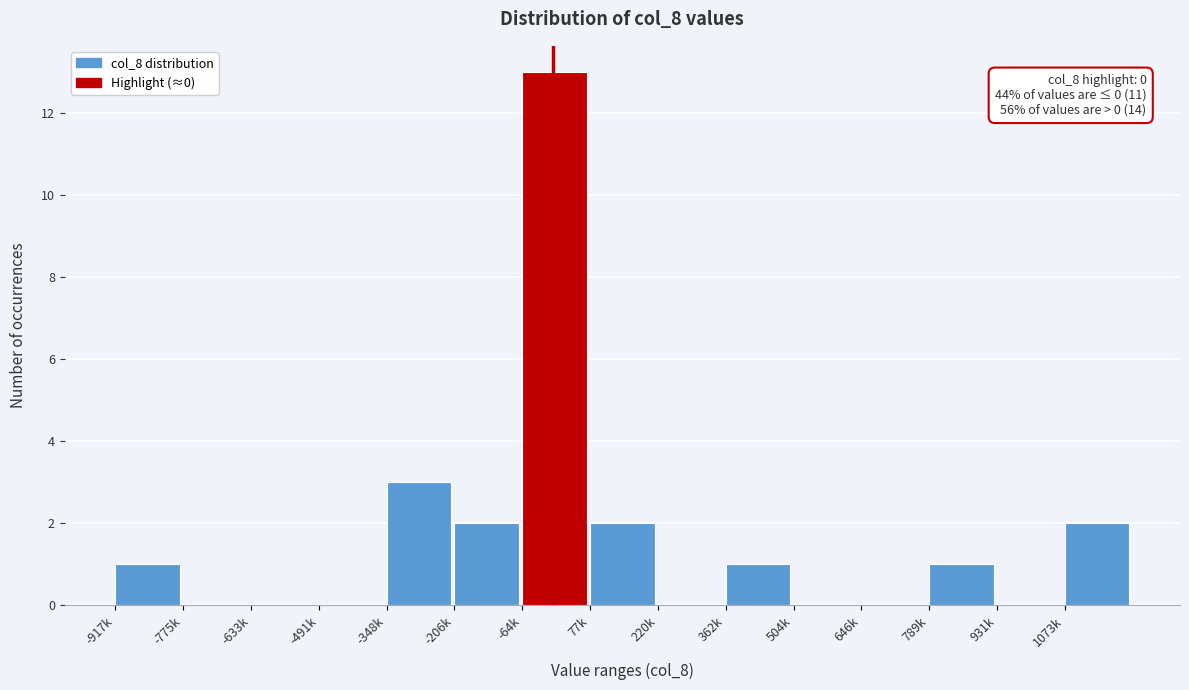

Reading right to left, transcribe all the data shown in this chart.

1073k=2	931k=0	789k=1	646k=0	504k=0	362k=1	220k=0	77k=2	-64k=13	-206k=2	-348k=3	-491k=0	-633k=0	-775k=0	-917k=1